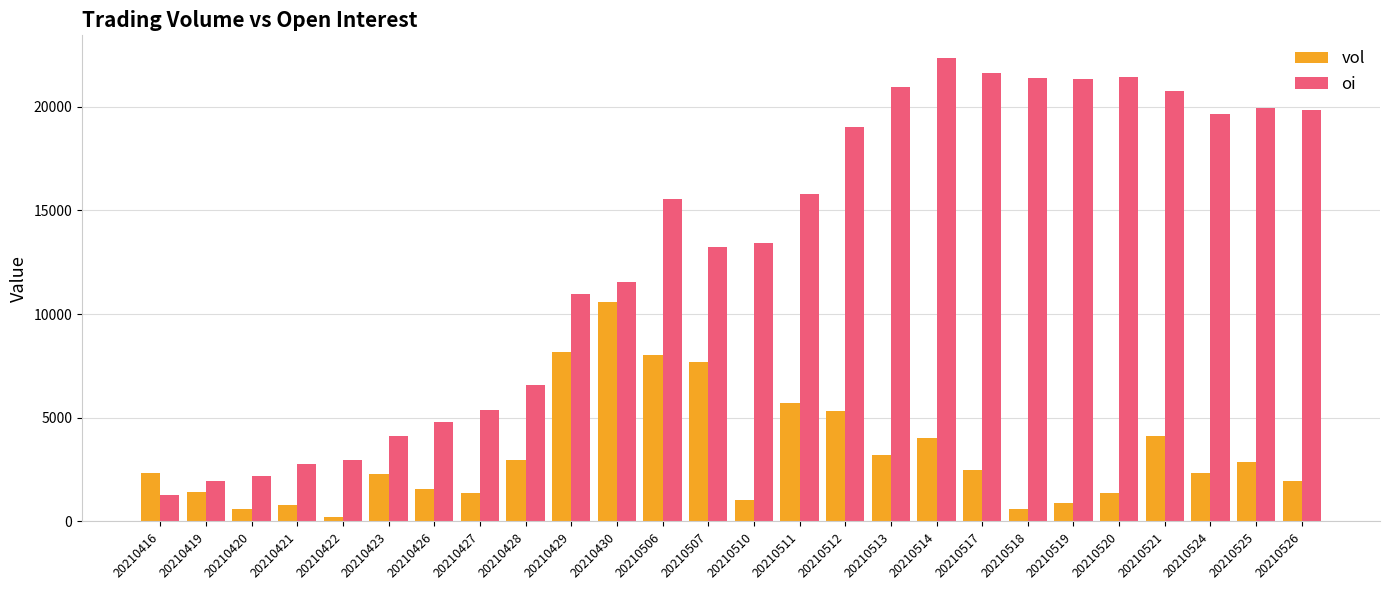

At 20210514, list the series in order from largest to smallest.

oi, vol